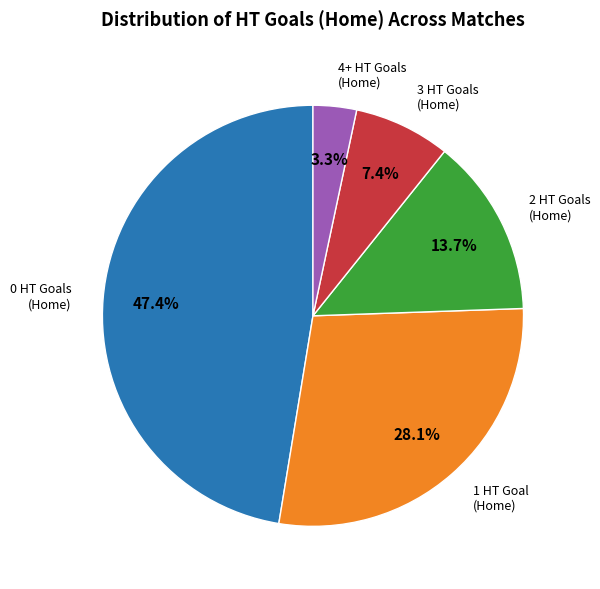

To the nearest percent, what portion does 1 represent?

28%